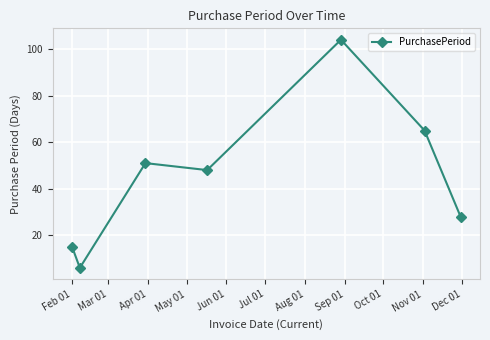

How many points are lower than both their immediate neighbors (excluding endpoints)?

2